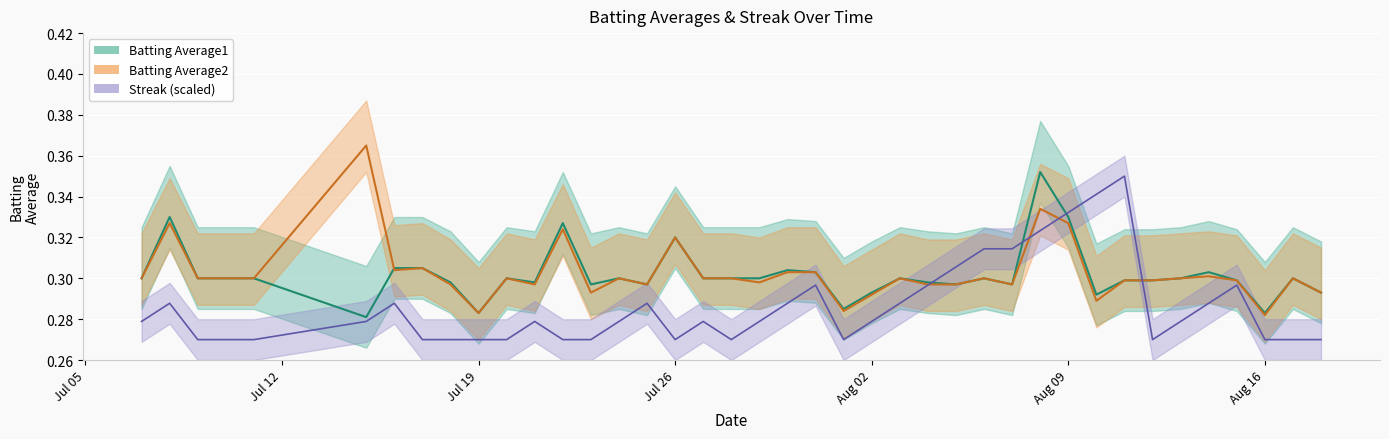

What is the label of the 12th point from the left?

2010-07-21